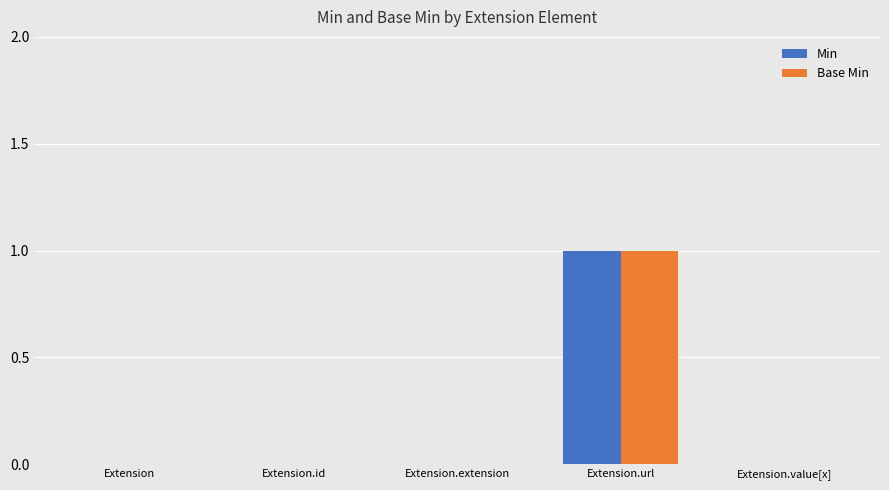

At which category is the sum across all series the highest?

Extension.url